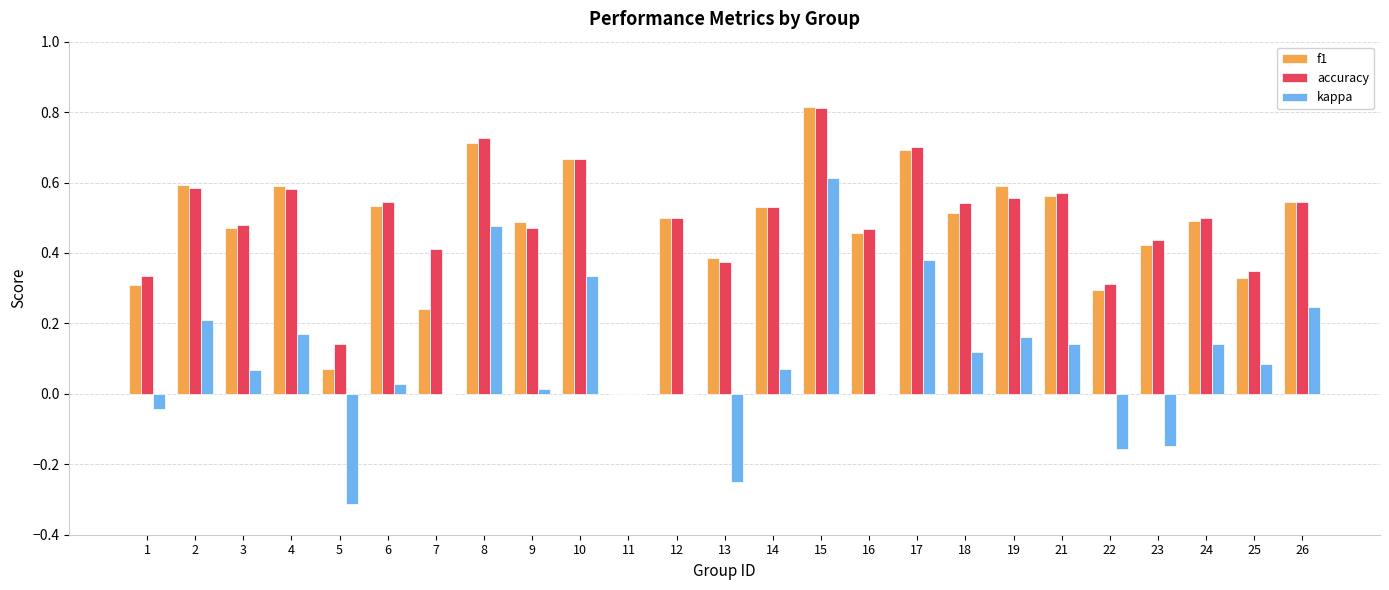

Is the value of accuracy at 12 greater than the value of f1 at 26?

No